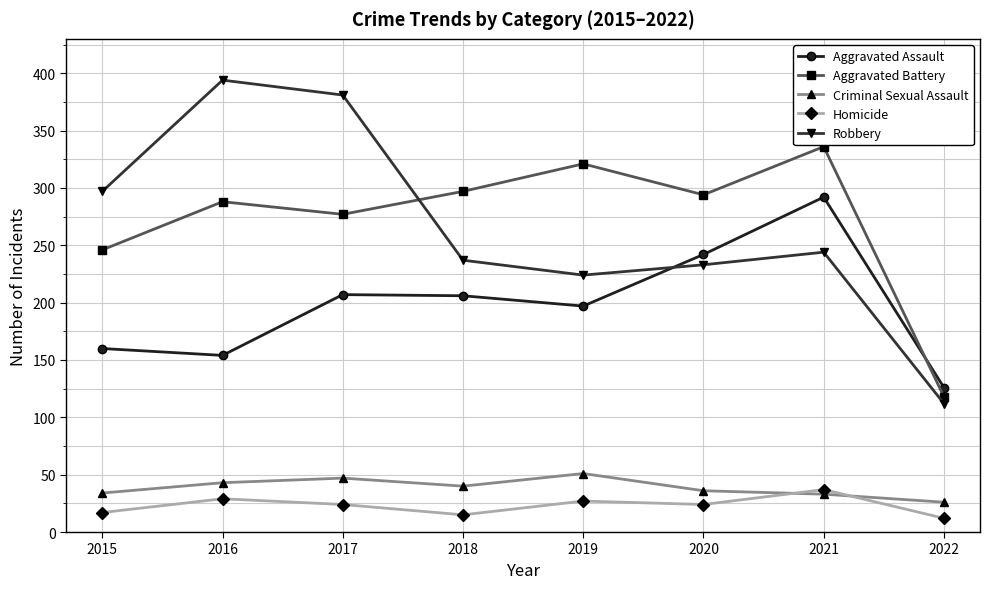

What is the difference between the highest and lowest values at 2022?

114